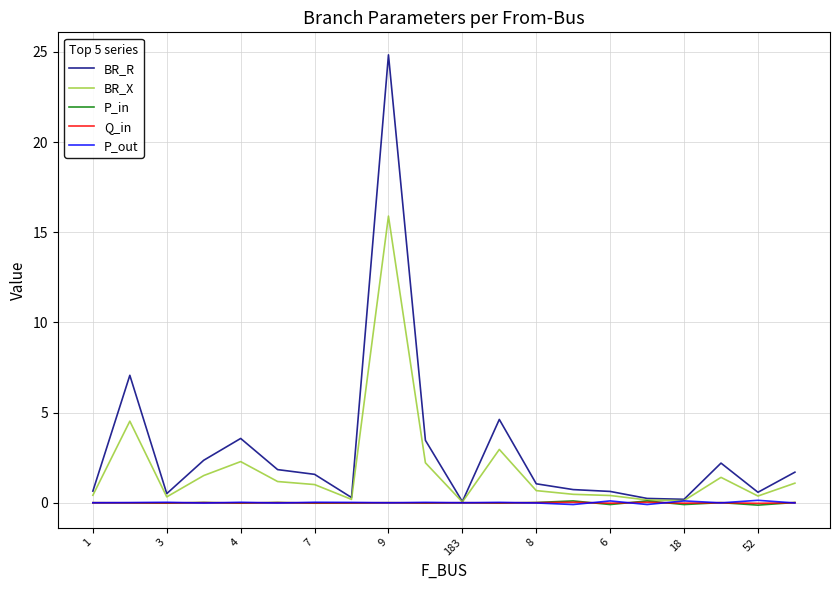

Which series has the widest spread of values?

BR_R